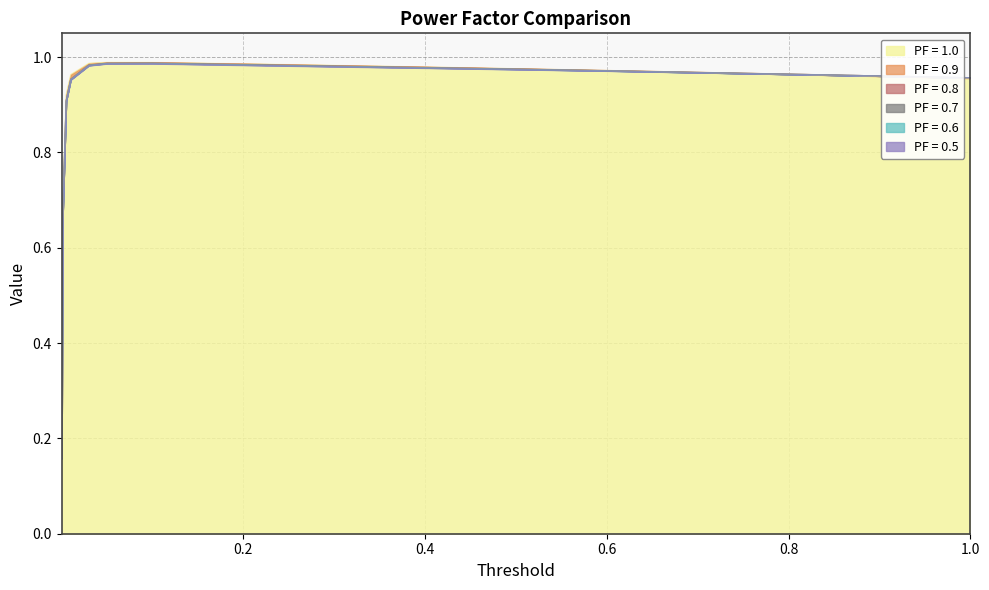

How many lines are shown in the chart?

6